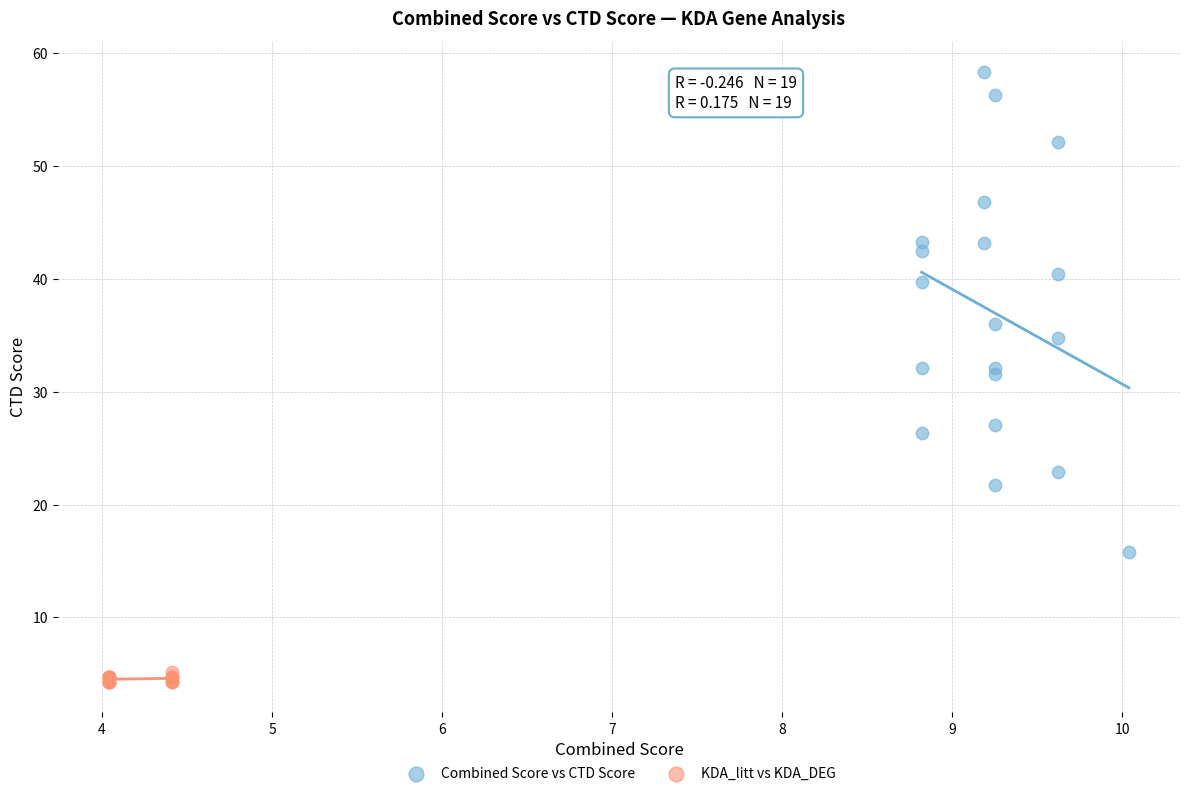

Which series contains the lowest Y value?

KDA_litt vs KDA_DEG